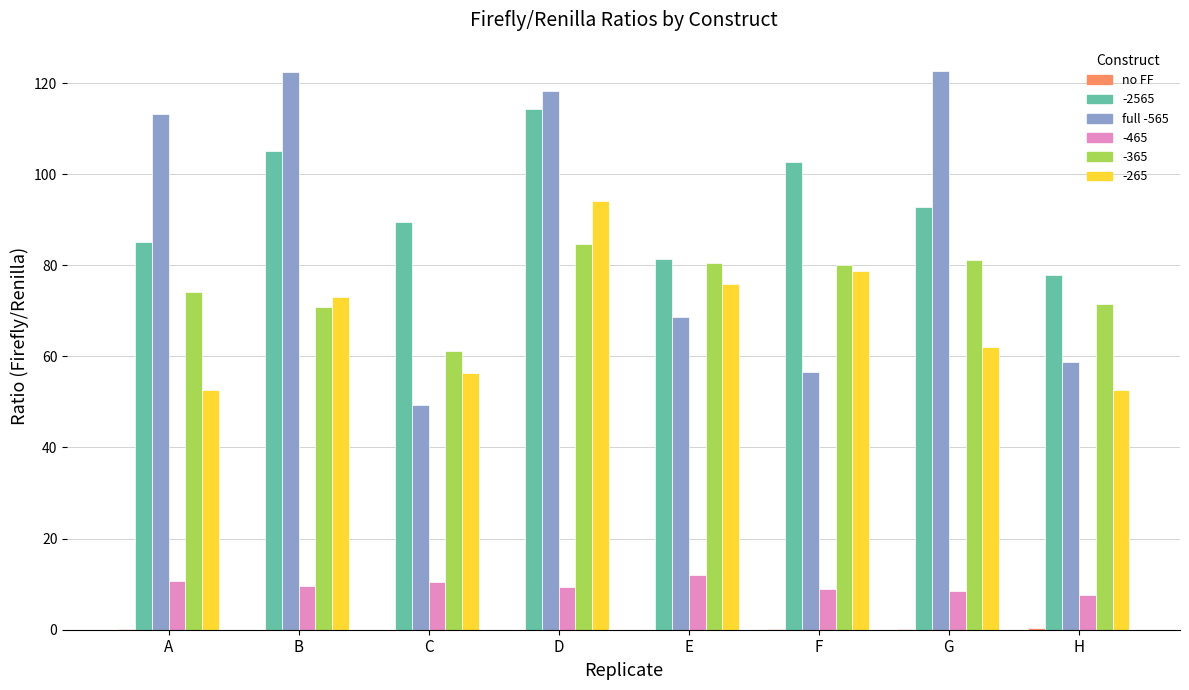

At which category is the sum across all series the highest?

D